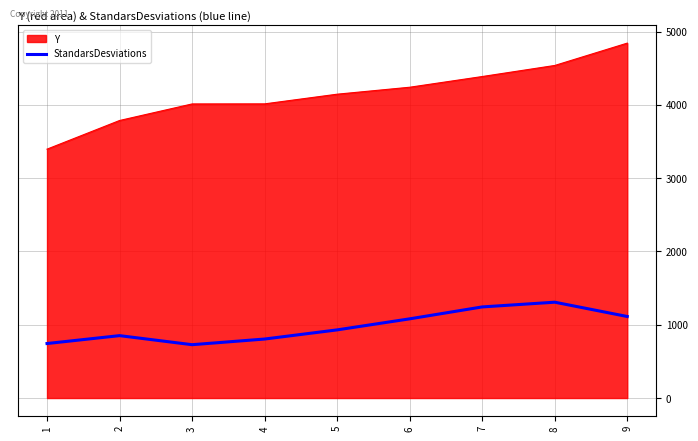

What is the greatest value displayed?

4843.0